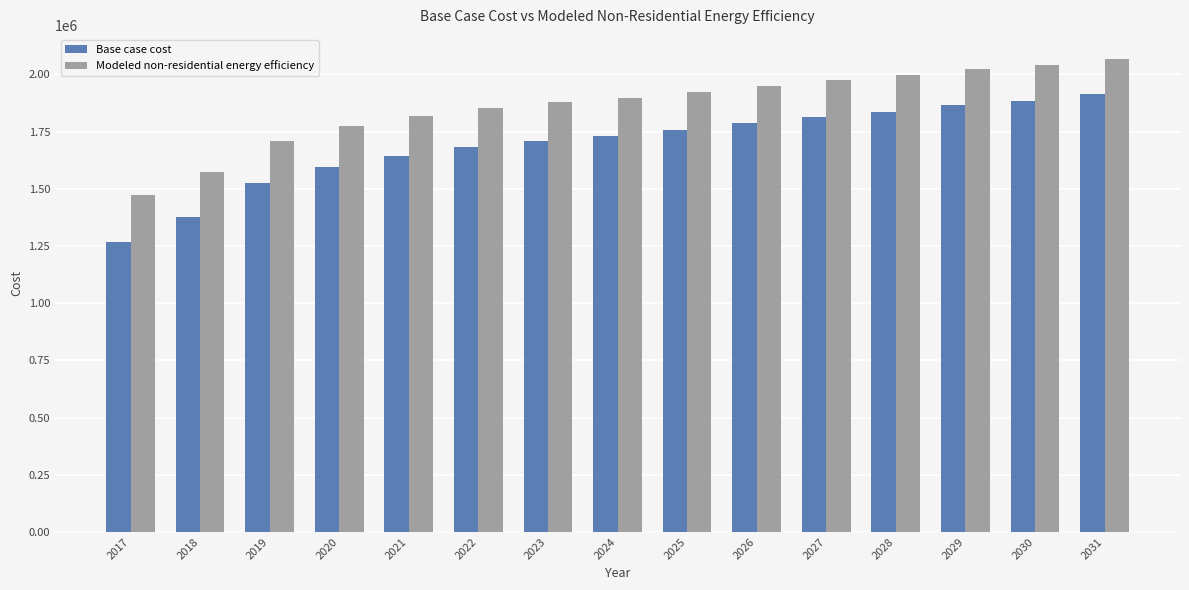

The Base case cost series shows 1914502.6 at 2031. True or false?

True